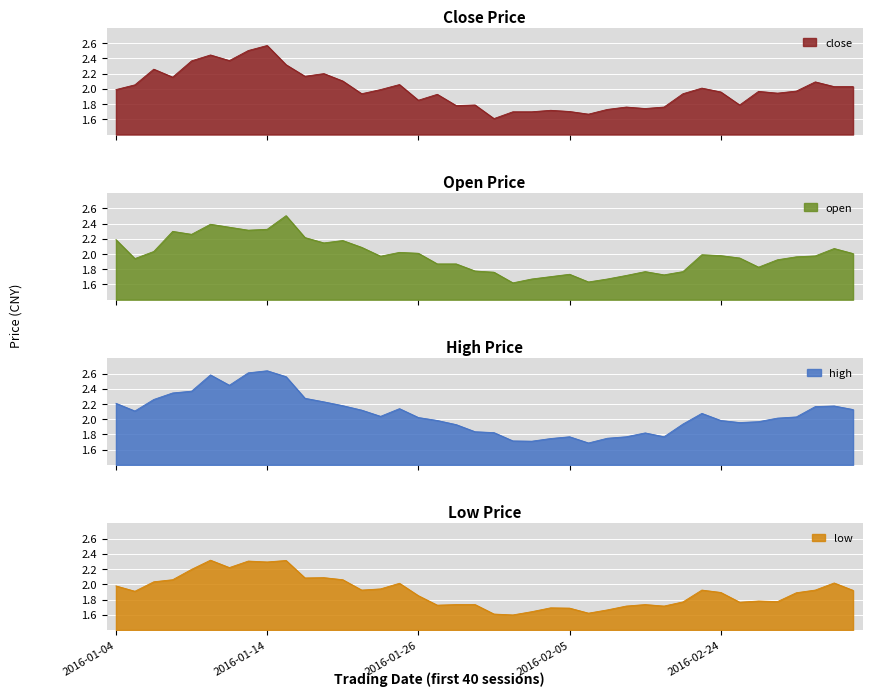

What is the highest value of the open series?

2.5